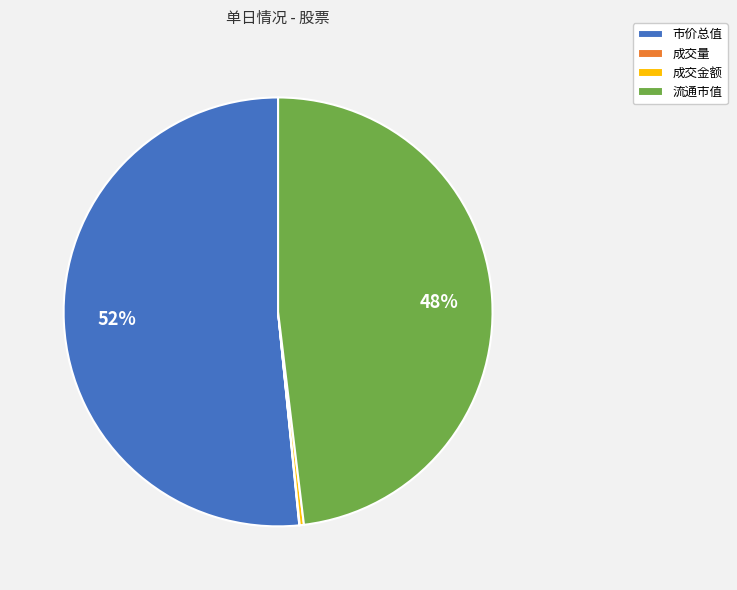

Which slice is the largest?

市价总值